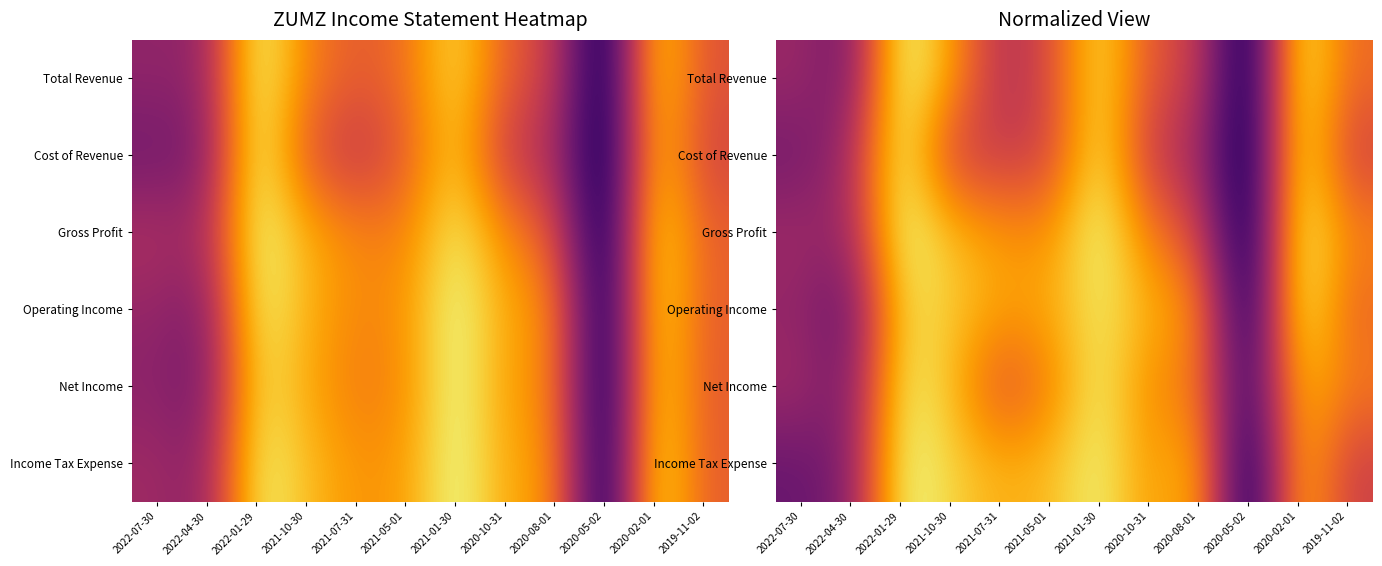

True or false: Cost of Revenue has a value of 0.9 at 2021-07-31.

False